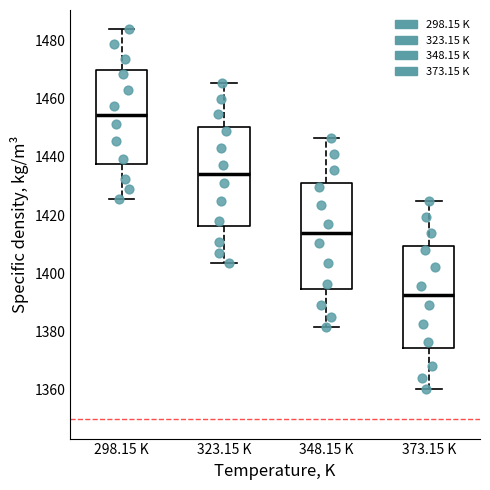

Reading left to right, transcribe this box plot: for each box, give where its median line is, the range the box spans, and where its two whiskers end, as read against the y-axis. The values are not printed on the chart, so give them approximately, as read against the axis.

298.15 K: median 1454, box 1438 to 1470, whiskers 1426 to 1484
323.15 K: median 1434, box 1416 to 1450, whiskers 1404 to 1466
348.15 K: median 1414, box 1394 to 1430, whiskers 1382 to 1446
373.15 K: median 1392, box 1374 to 1410, whiskers 1360 to 1426